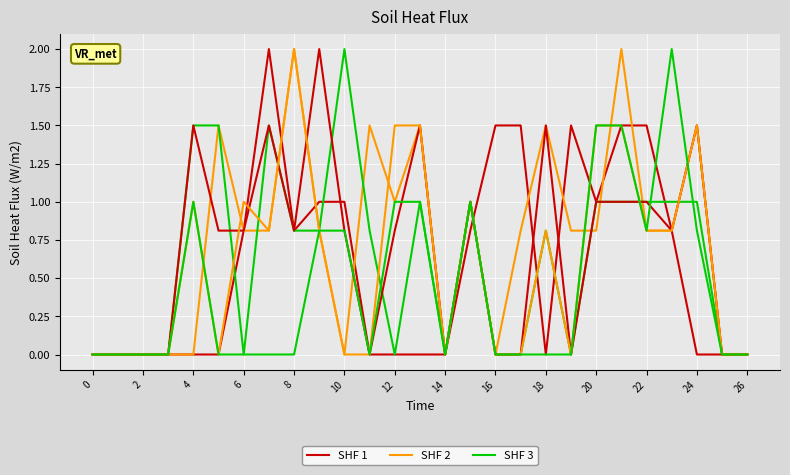

How many lines are shown in the chart?

3